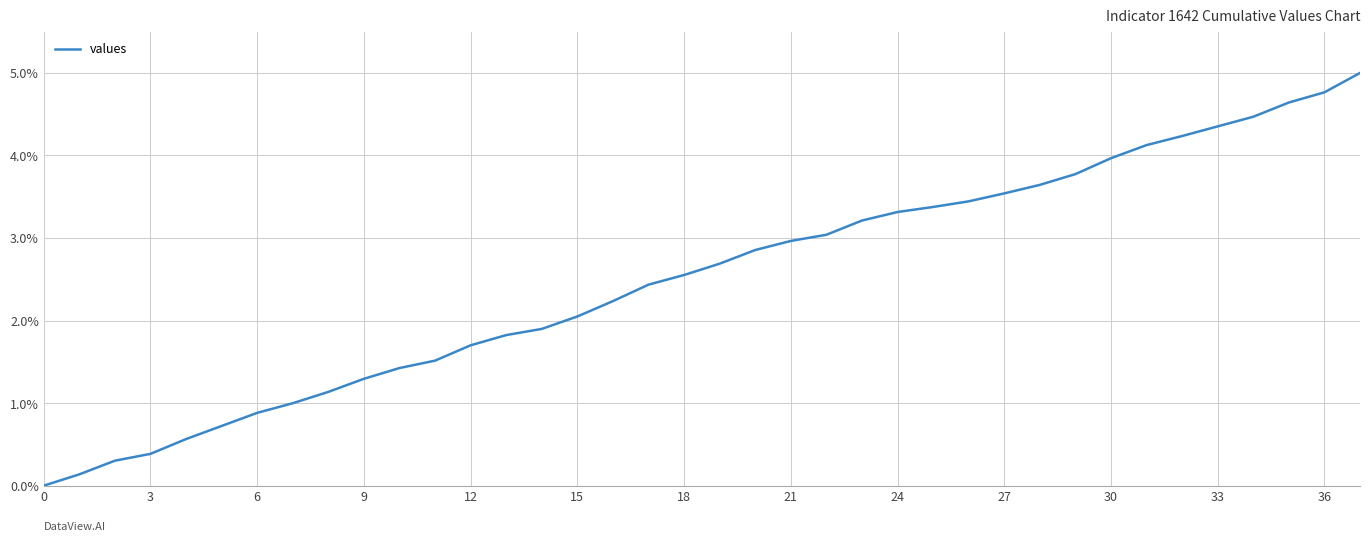

What is the maximum value shown in the chart?

5.0